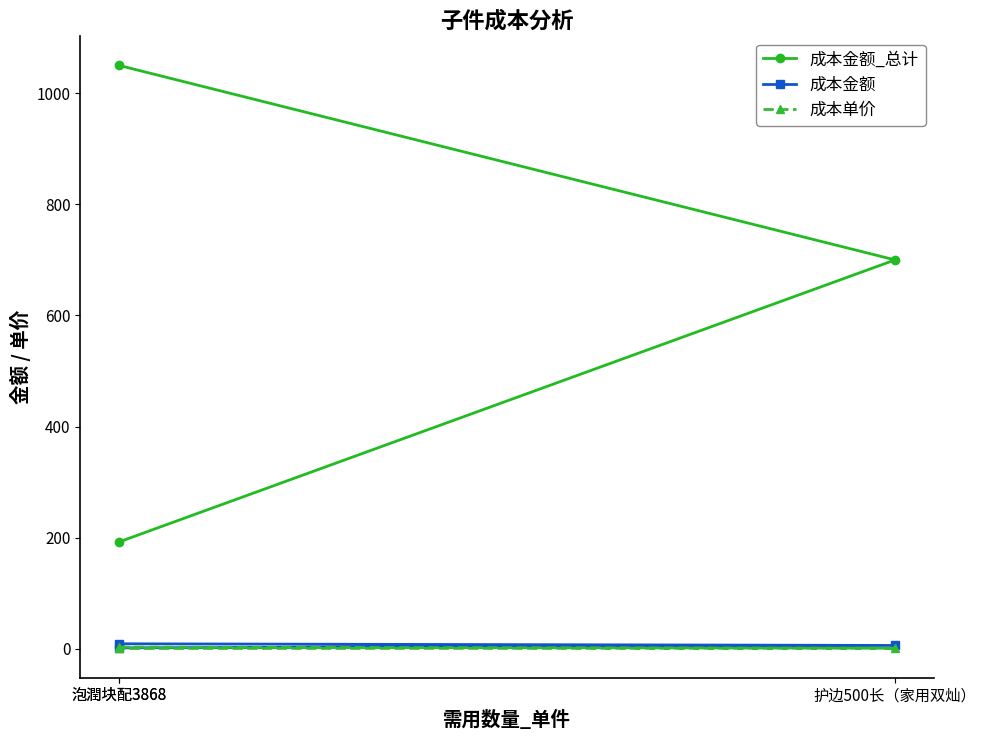

Which series has the largest range (max minus min)?

成本金额_总计